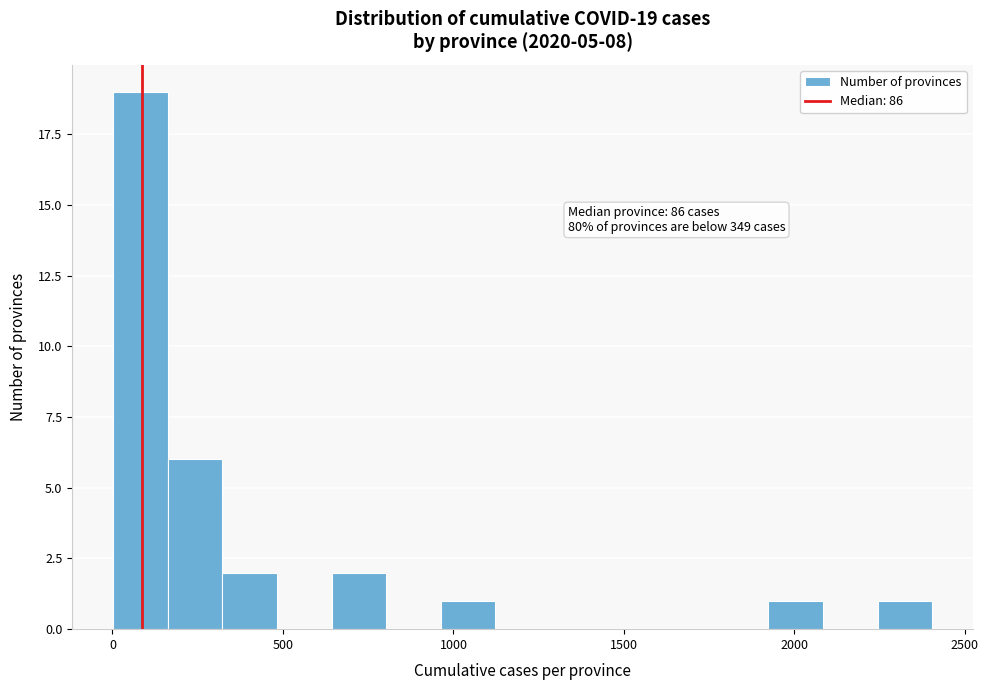

Read against the x-axis, roughly where is the centre of the tallest bar?

100